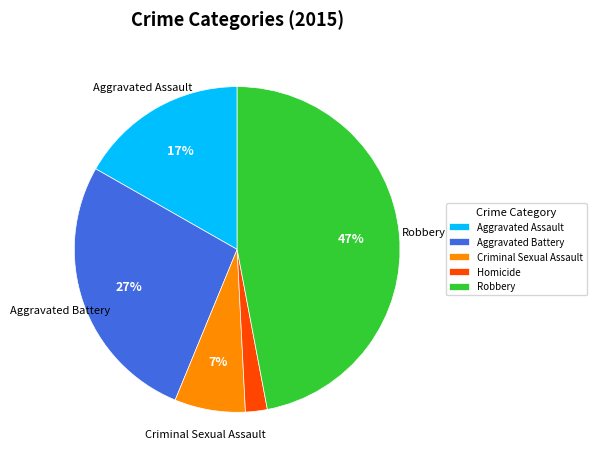

Does Aggravated Assault account for over 50% of the chart?

No